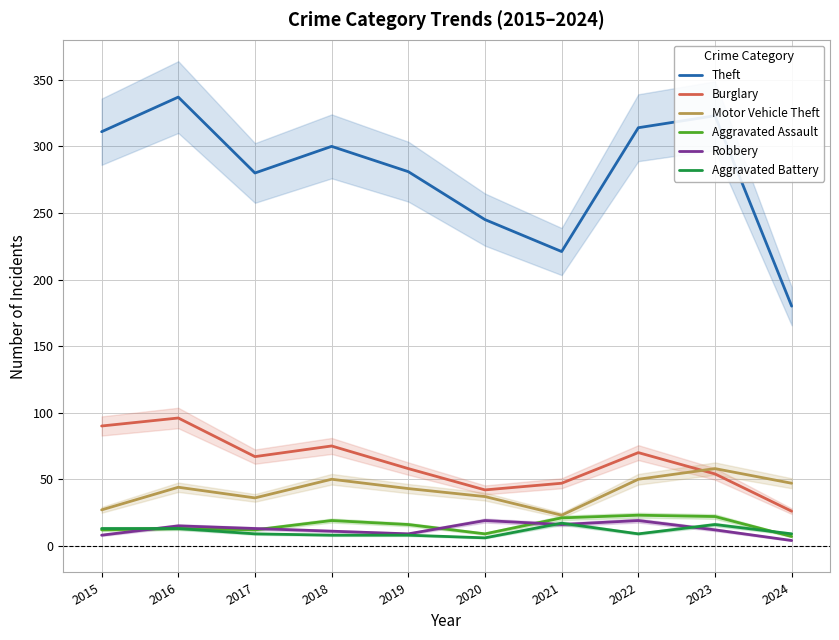

List the labels in order of Robbery value, largest first.

2020, 2022, 2021, 2016, 2017, 2023, 2018, 2019, 2015, 2024